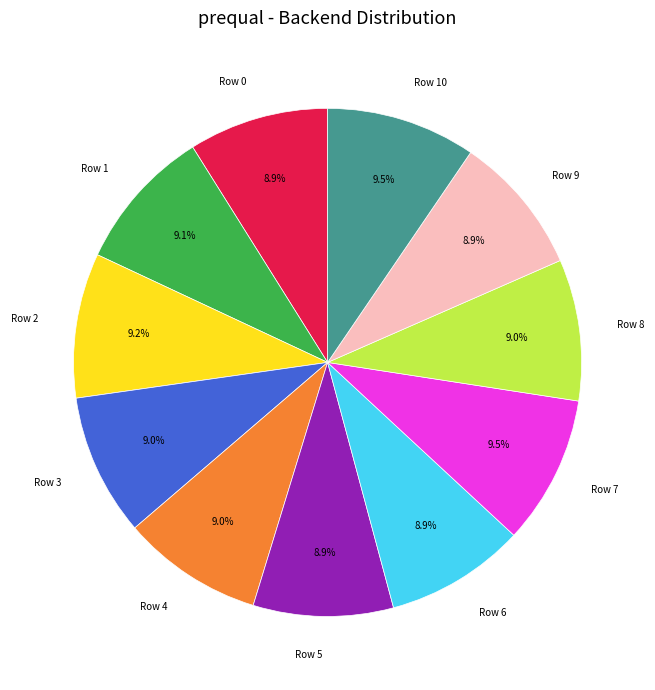

What percentage is NOT represented by Row 5?

91.1%